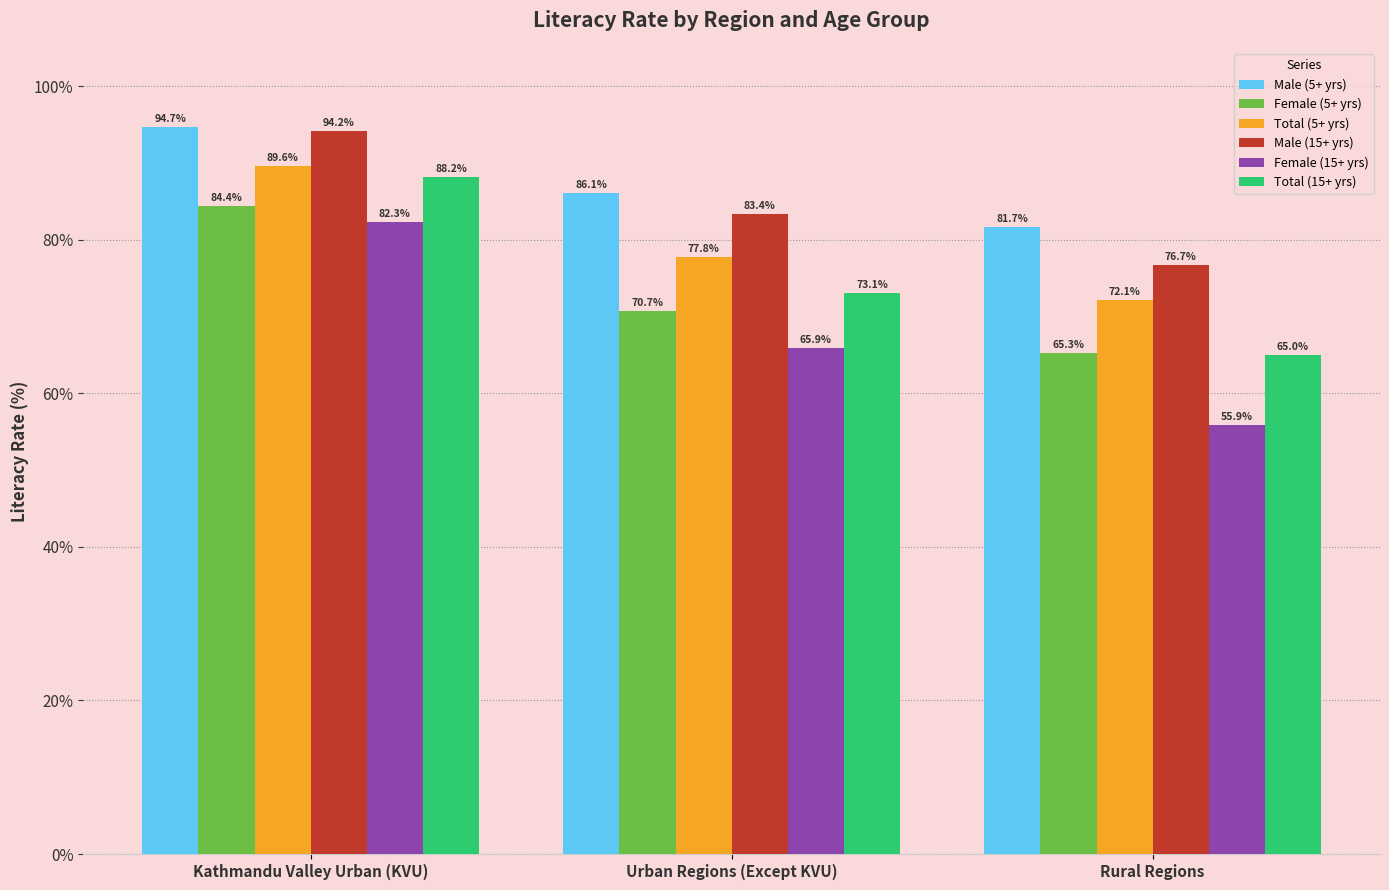

How many data points does each series have?

3